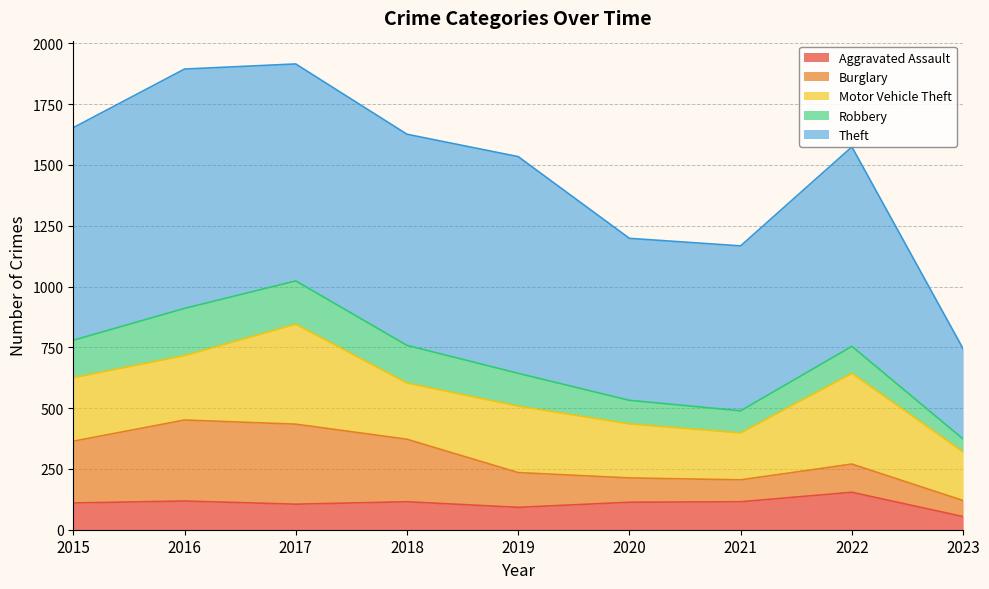

The Theft series shows 371 at 2023. True or false?

True